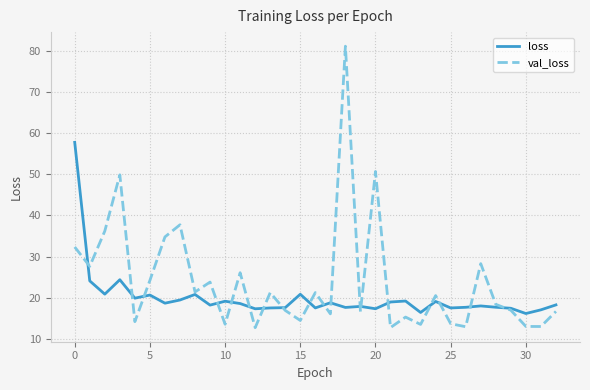

Is this an area chart (filled region under the line)?

No